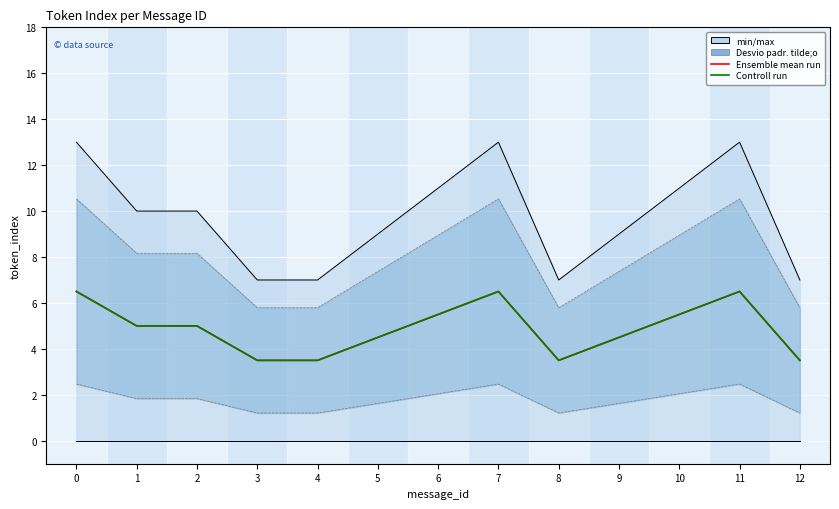

What is the value of the Ensemble mean run point at the 10th from the left?

4.5